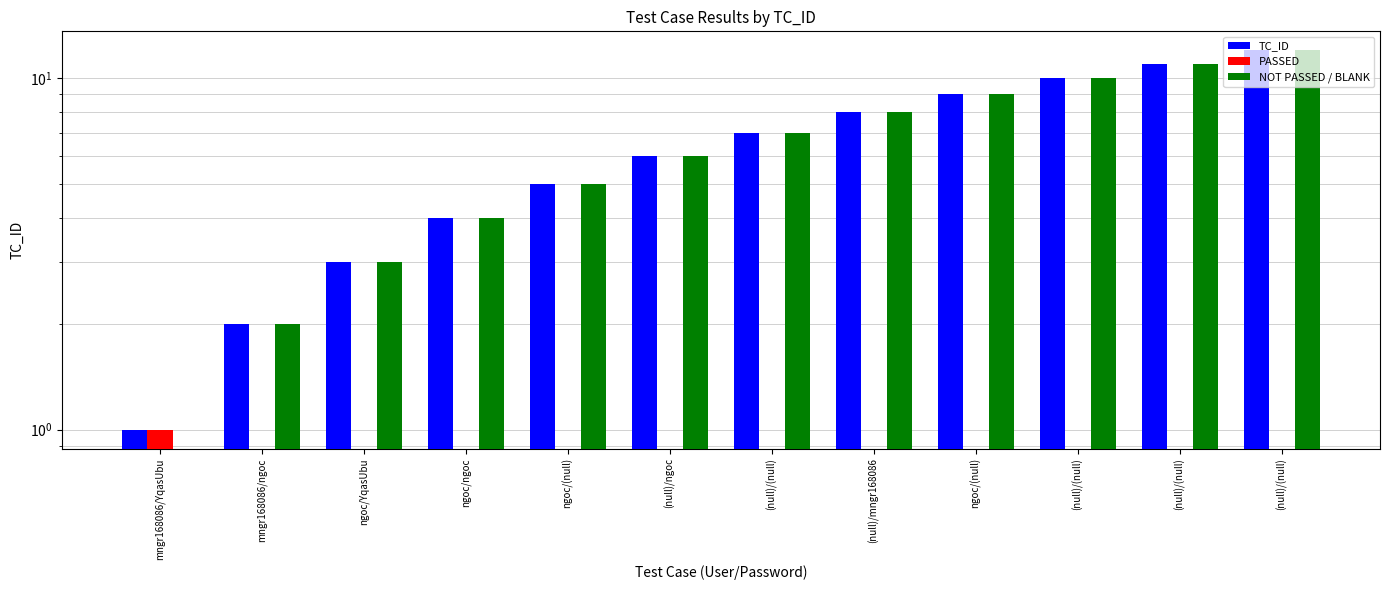

Where is PASSED nearest to the value 0?

mngr168086/ngoc